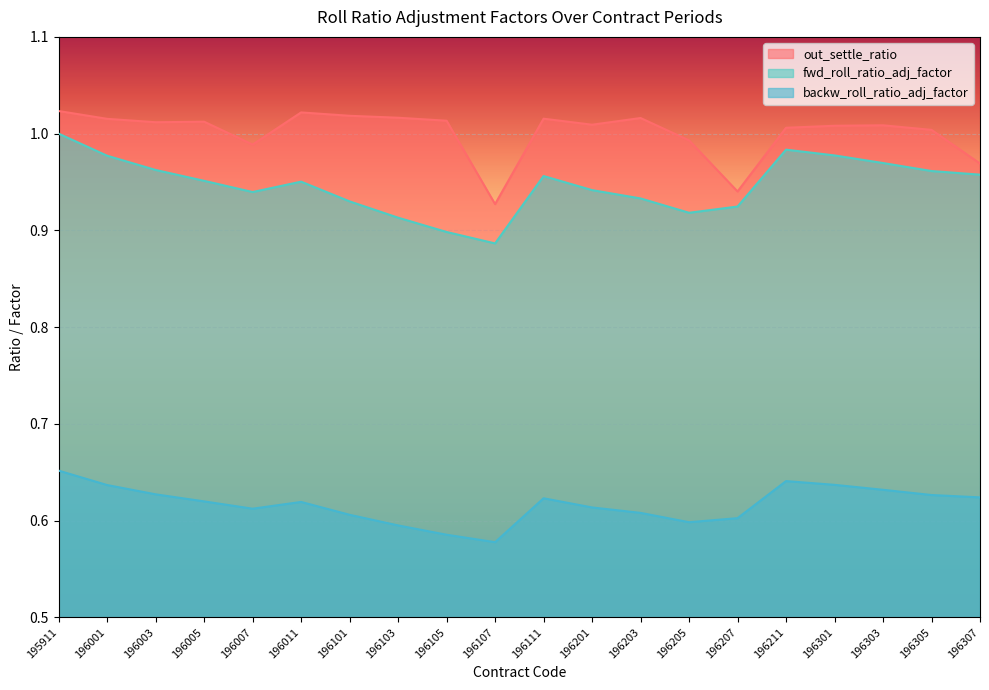

How many lines are shown in the chart?

3